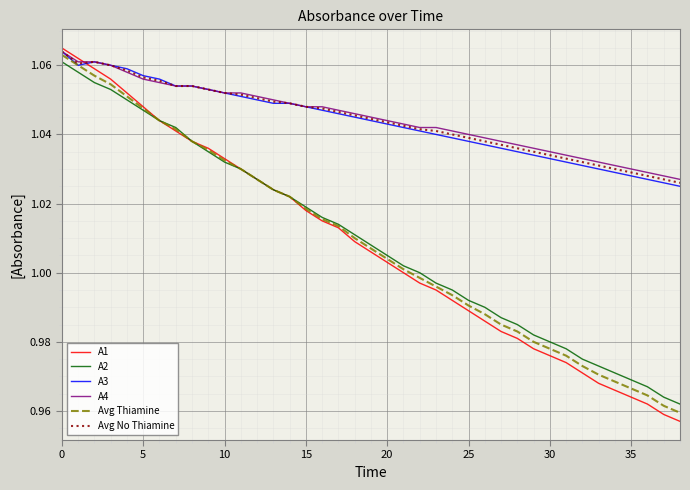

True or false: A2 and Avg No Thiamine cross at least once.

False